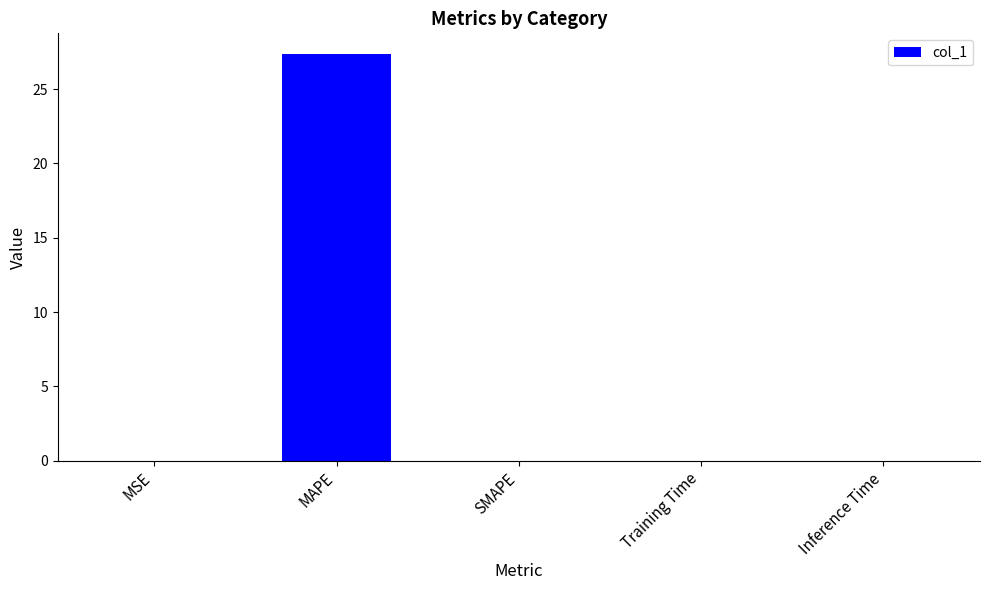

The value at MAPE is 46.9. True or false?

False